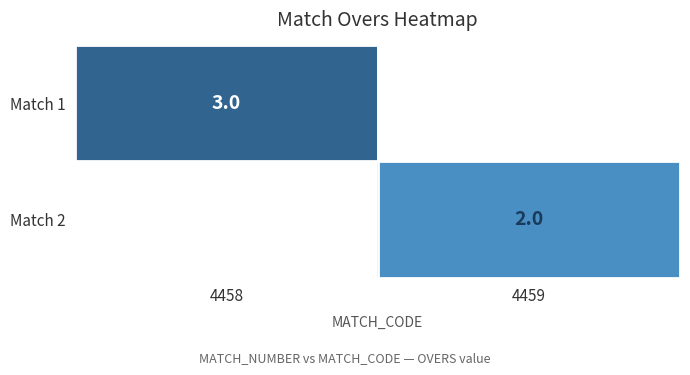

The Match 1 series shows 3 at 4458. True or false?

True